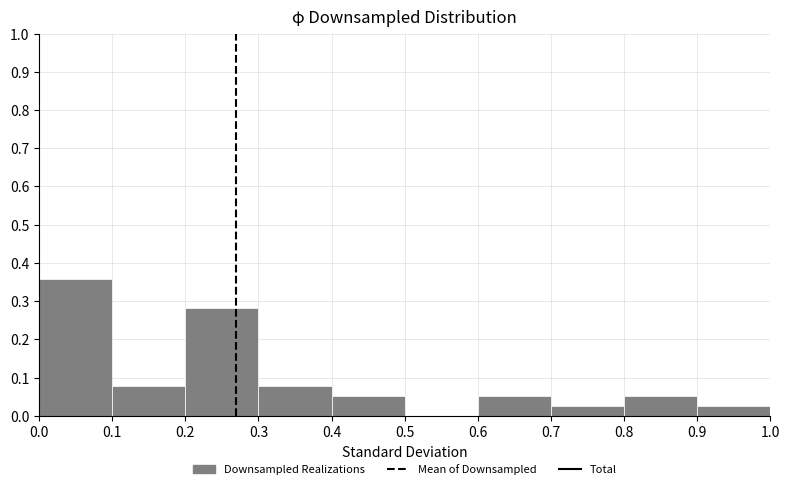

Reading left to right, list every bar in this chart as the range it spans on the x-axis followed by its height. The values are not printed on the chart, so give them approximately, as read against the axis.

0.0 to 0.1: 0.36
0.1 to 0.2: 0.08
0.2 to 0.3: 0.28
0.3 to 0.4: 0.08
0.4 to 0.5: 0.05
0.5 to 0.6: 0
0.6 to 0.7: 0.05
0.7 to 0.8: 0.03
0.8 to 0.9: 0.05
0.9 to 1.0: 0.03